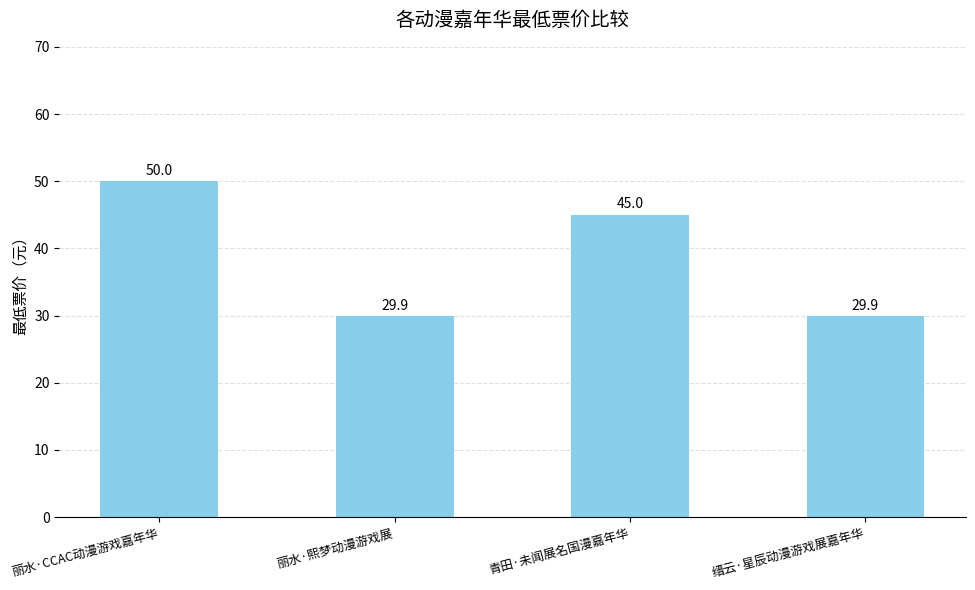

The chart shows a value of 45.0 at 青田·未闻展名国漫嘉年华. True or false?

True